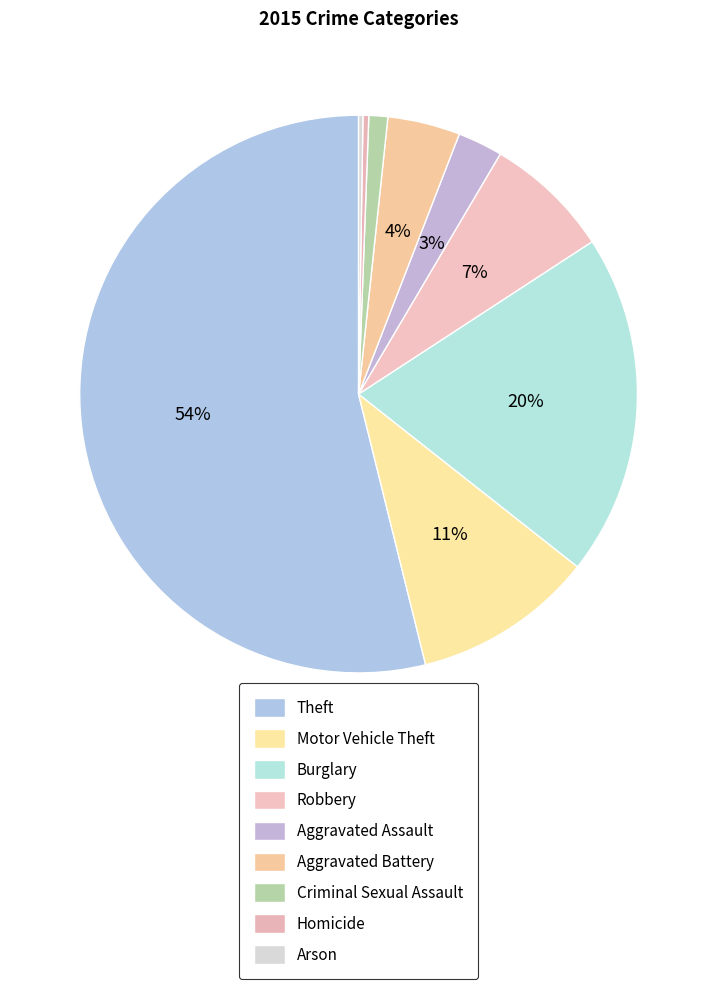

Is there a majority slice in this chart?

Yes